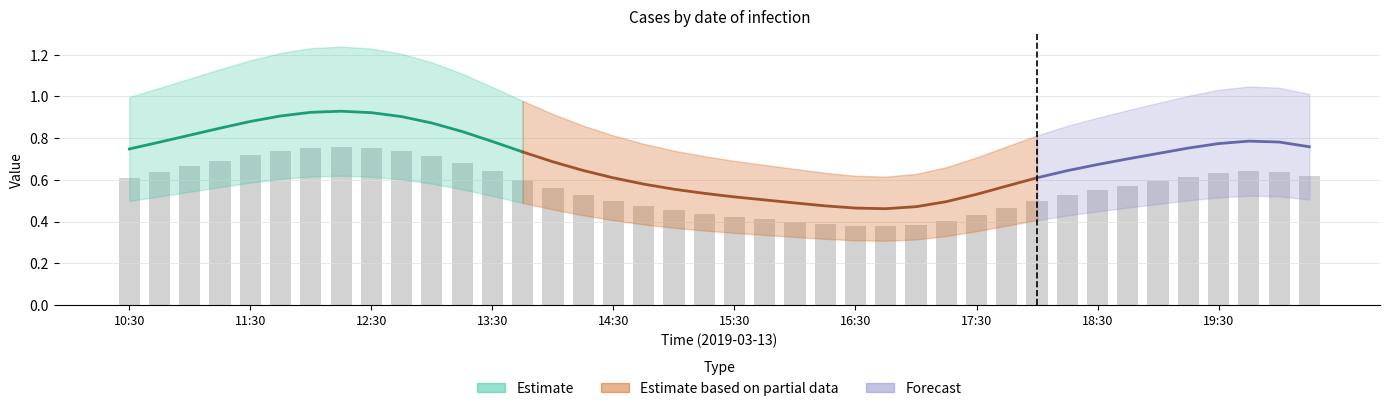

Count the number of data series in this chart.

4